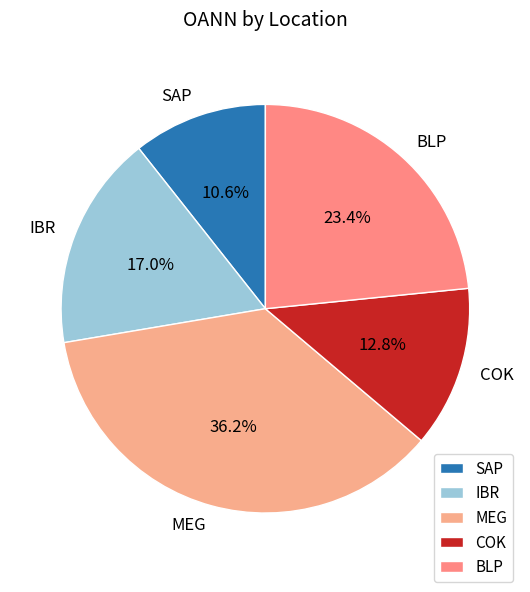

To the nearest percent, what is the combined percentage of BLP and IBR?

40%